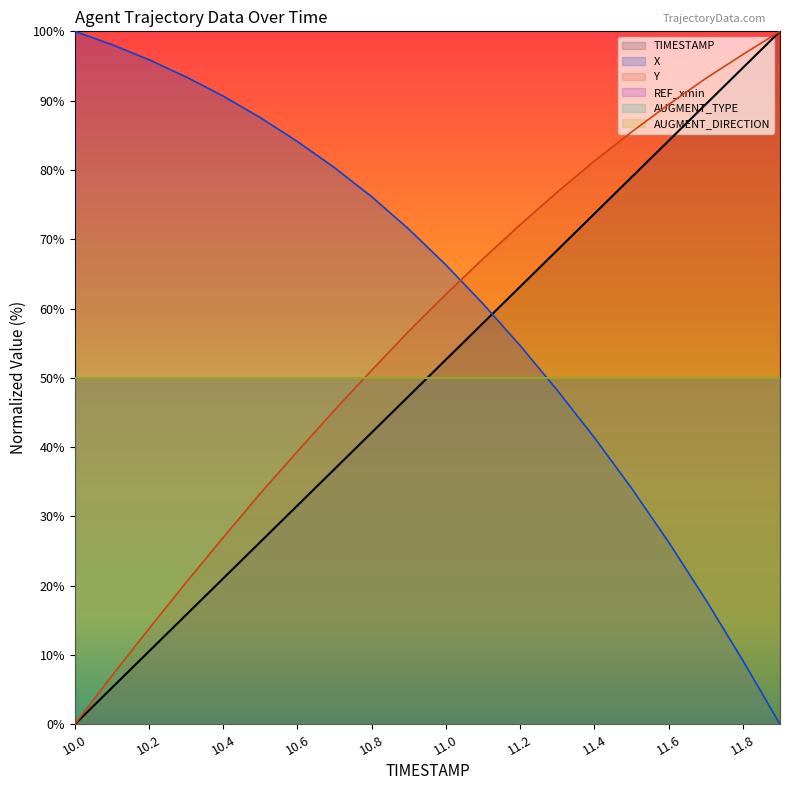

What is the sum of the TIMESTAMP values at 10.3 and 11.4?

89.5